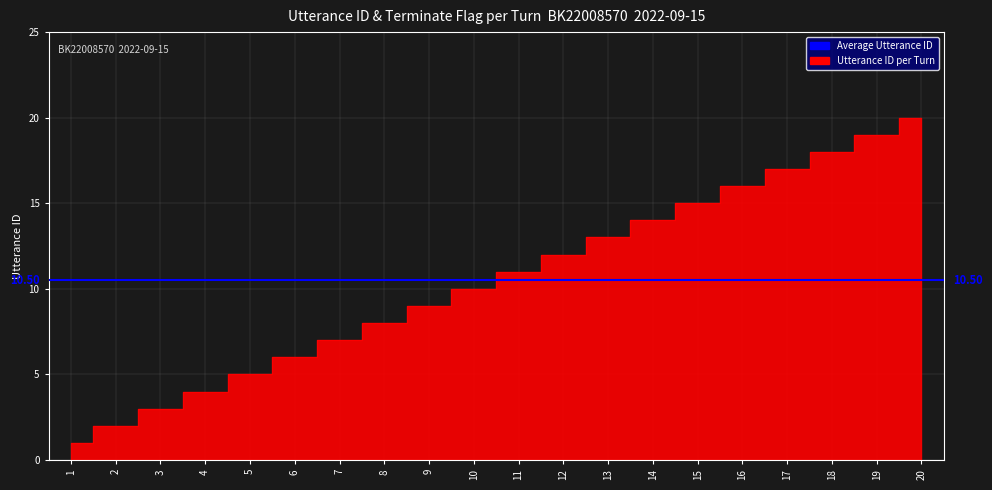

Is it true that the value at 11 is 7?

False